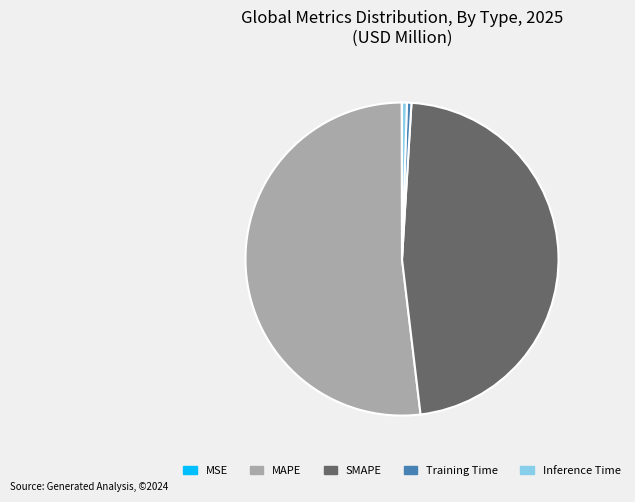

True or false: SMAPE accounts for 37% of the total.

False